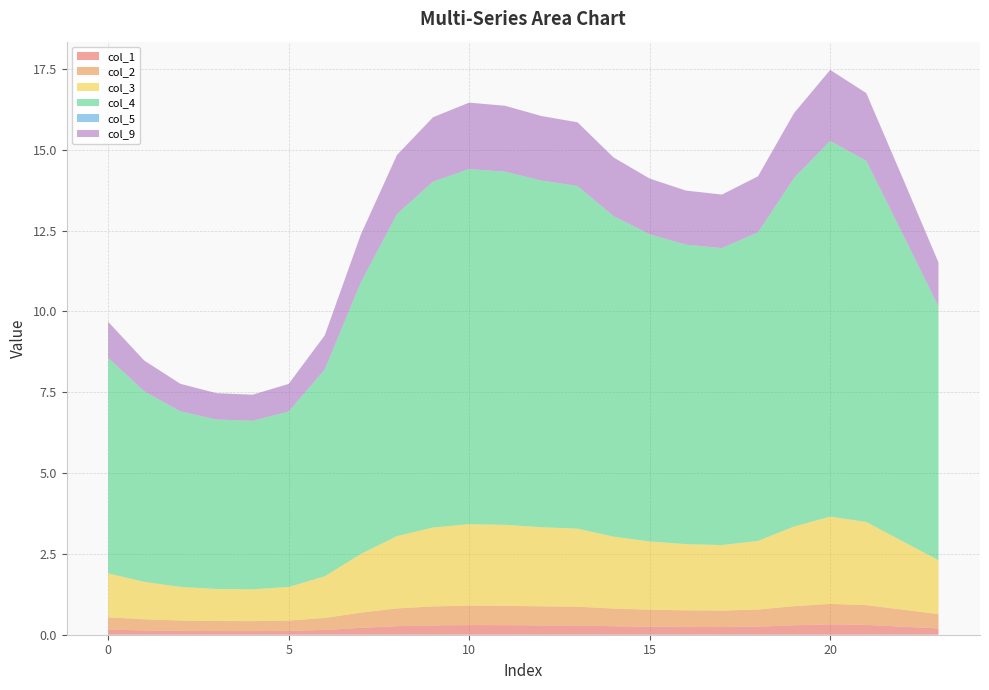

Reading left to right, list all the values displayed in this chart.

col_1: 0=0.2	1=0.1	2=0.1	3=0.1	4=0.1	5=0.1	6=0.1	7=0.2	8=0.3	9=0.3	10=0.3	11=0.3	12=0.3	13=0.3	14=0.3	15=0.2	16=0.2	17=0.2	18=0.2	19=0.3	20=0.3	21=0.3	22=0.2	23=0.2
col_2: 0=0.4	1=0.3	2=0.3	3=0.3	4=0.3	5=0.3	6=0.4	7=0.5	8=0.6	9=0.6	10=0.6	11=0.6	12=0.6	13=0.6	14=0.5	15=0.5	16=0.5	17=0.5	18=0.5	19=0.6	20=0.6	21=0.6	22=0.5	23=0.4
col_3: 0=1.4	1=1.2	2=1.0	3=1.0	4=1.0	5=1.0	6=1.3	7=1.8	8=2.2	9=2.4	10=2.5	11=2.5	12=2.4	13=2.4	14=2.2	15=2.1	16=2.0	17=2.0	18=2.1	19=2.5	20=2.7	21=2.6	22=2.1	23=1.7
col_4: 0=6.7	1=5.9	2=5.4	3=5.2	4=5.2	5=5.4	6=6.4	7=8.4	8=10.0	9=10.7	10=11.0	11=10.9	12=10.7	13=10.6	14=9.9	15=9.5	16=9.3	17=9.2	18=9.5	19=10.8	20=11.6	21=11.2	22=9.5	23=7.8
col_5: 0=0.0	1=0.0	2=0.0	3=0.0	4=0.0	5=0.0	6=0.0	7=0.0	8=0.0	9=0.0	10=0.0	11=0.0	12=0.0	13=0.0	14=0.0	15=0.0	16=0.0	17=0.0	18=0.0	19=0.0	20=0.0	21=0.0	22=0.0	23=0.0
col_9: 0=1.1	1=1.0	2=0.9	3=0.8	4=0.8	5=0.9	6=1.1	7=1.5	8=1.8	9=2.0	10=2.1	11=2.0	12=2.0	13=2.0	14=1.8	15=1.7	16=1.7	17=1.7	18=1.7	19=2.0	20=2.2	21=2.1	22=1.7	23=1.4